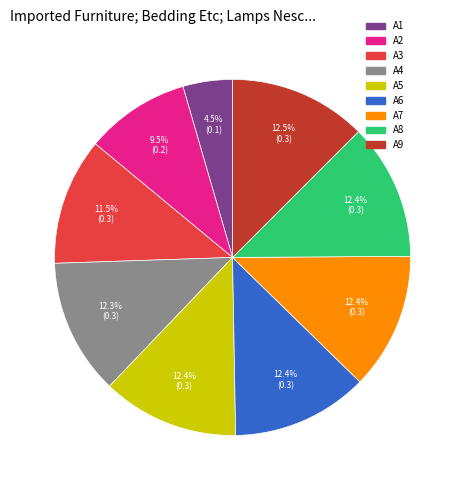

To the nearest percent, what is the difference between the A7 and A2 slice percentages?

3%